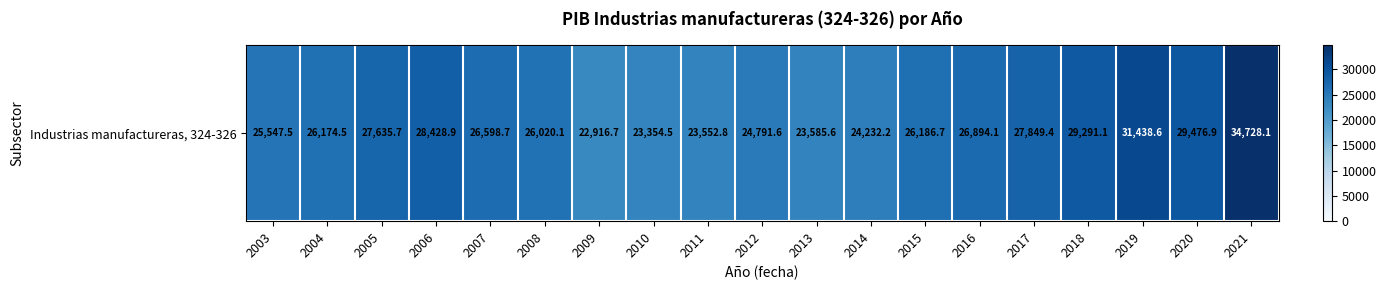

What value does the data have at 2010?

23354.5